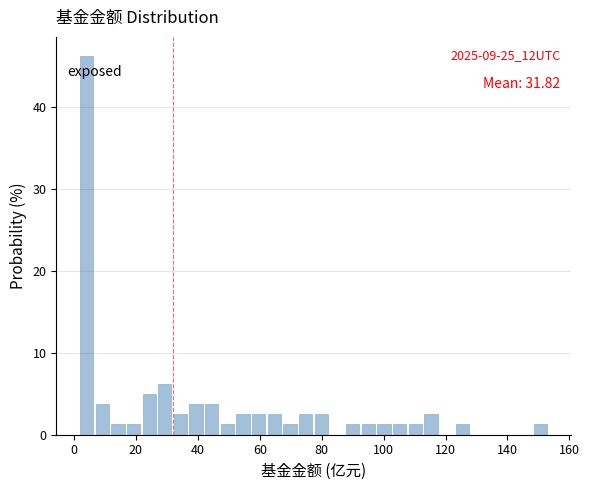

Read against the x-axis, roughly where is the centre of the tallest bar?

4